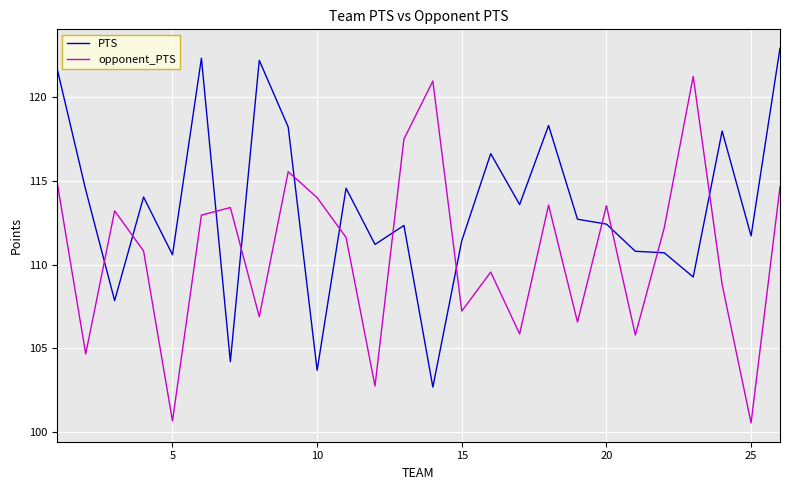

Rank the series by their average value, from highest to lowest.

PTS, opponent_PTS